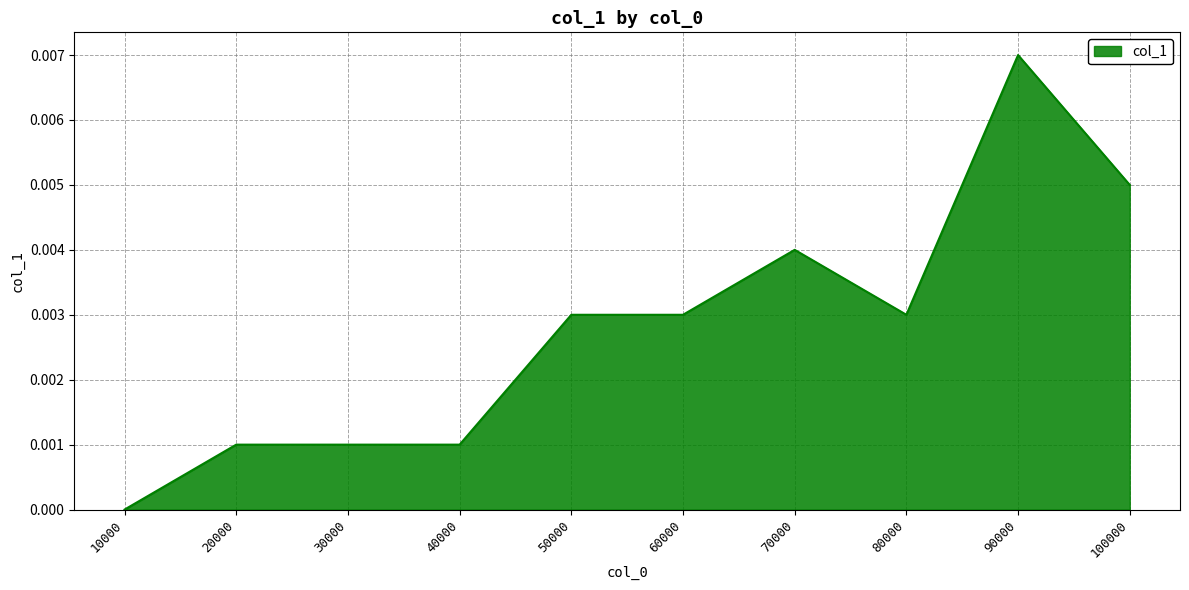

Is it true that the value at 100000 is 0.0?

True